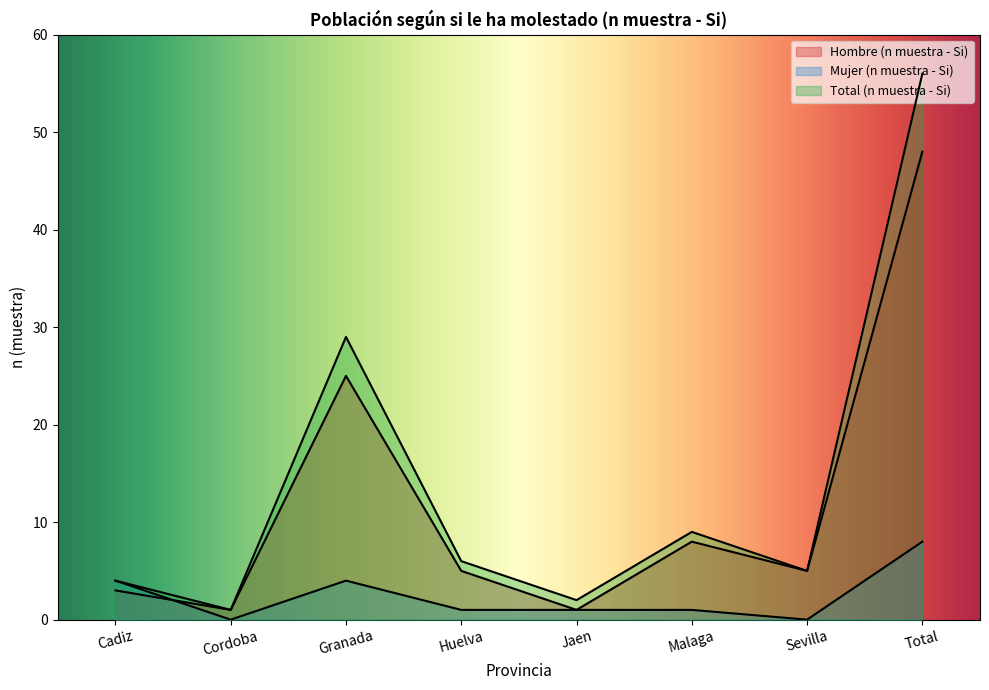

What is the label of the 7th point from the right?

Cordoba